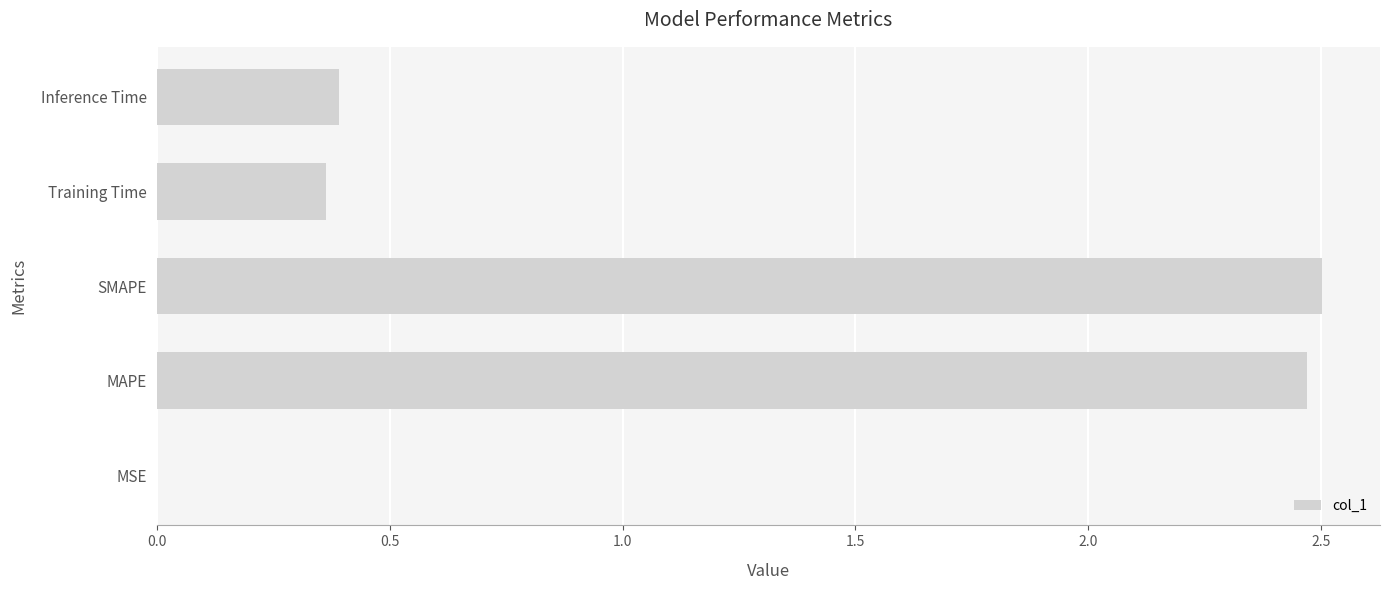

Which label corresponds to the largest value in the chart?

SMAPE